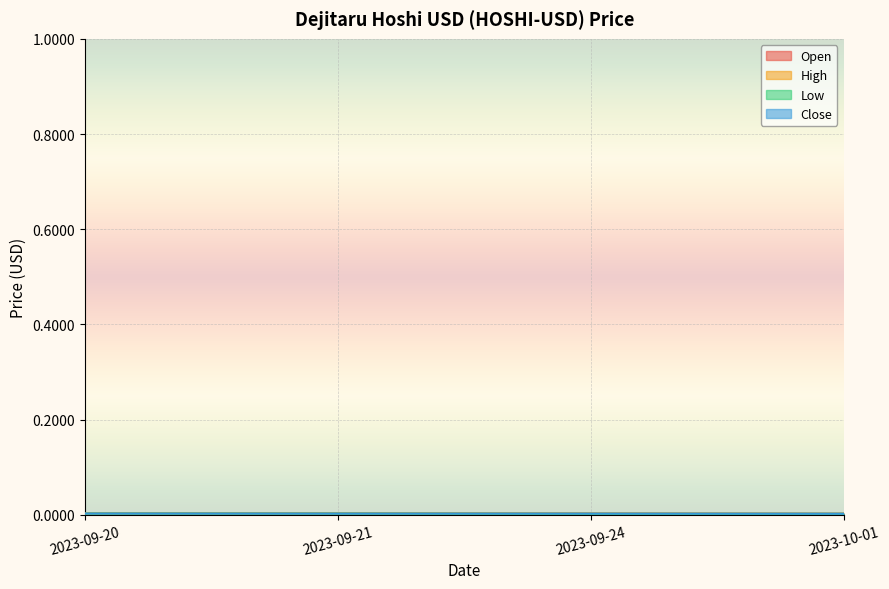

The High series shows 0.0 at 2023-09-24. True or false?

True